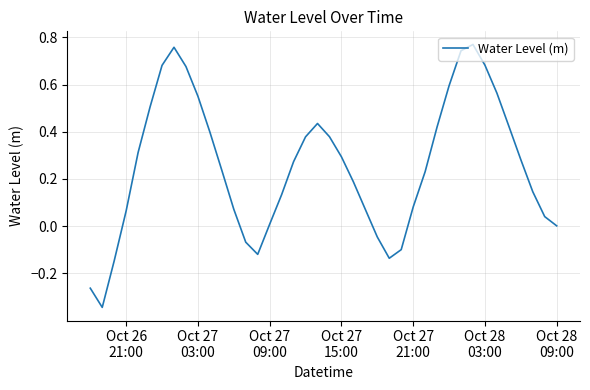

What is the difference between the maximum and minimum values?

1.1